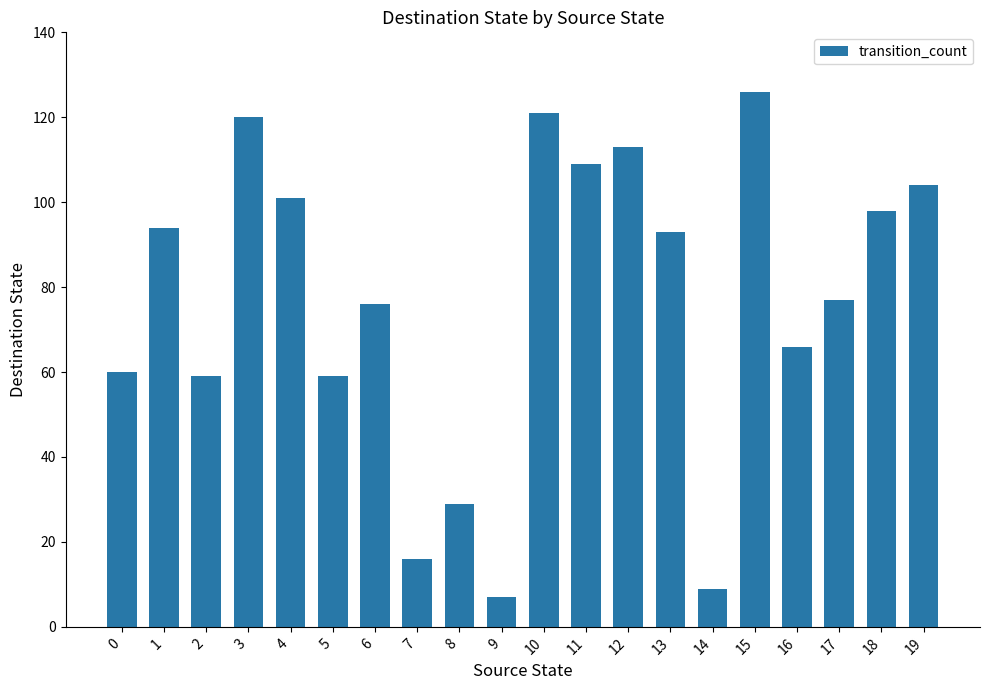

How many categories are shown in the chart?

20